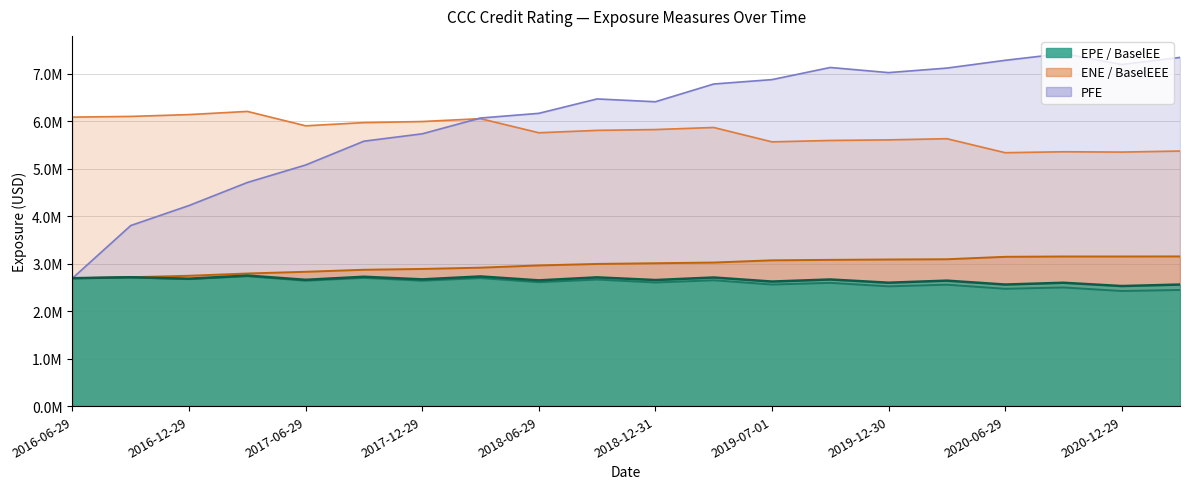

The value of EPE at 2019-03-29 is 2648721.4. True or false?

True